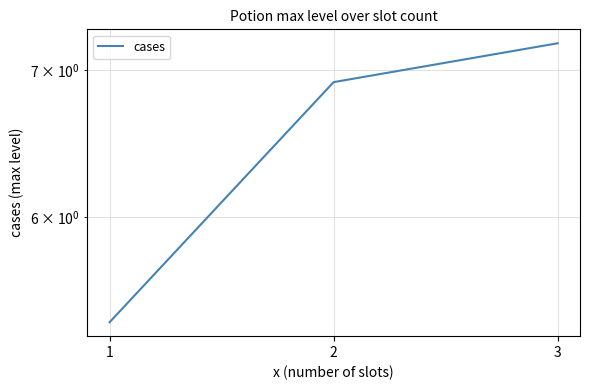

What is the greatest value displayed?

7.2